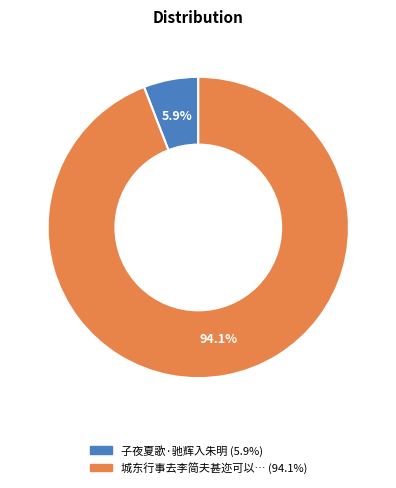

Is there a majority slice in this chart?

Yes